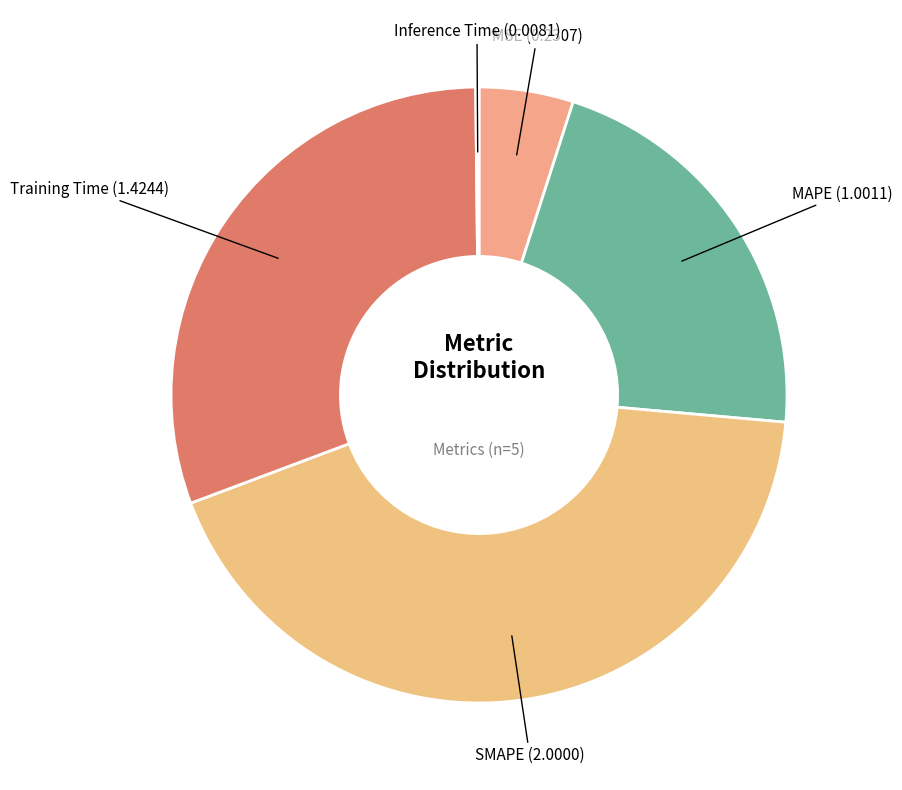

Between MAPE and Training Time, which is larger?

Training Time